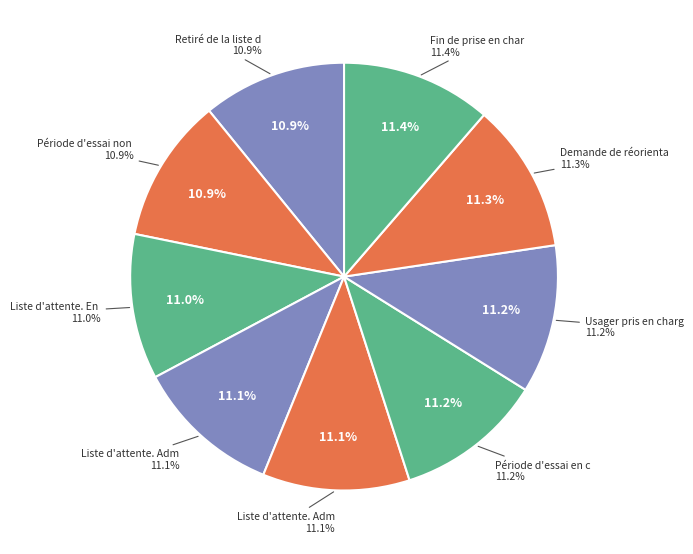

How much of the chart is everything except Période d'essai non concluante?

89.1%